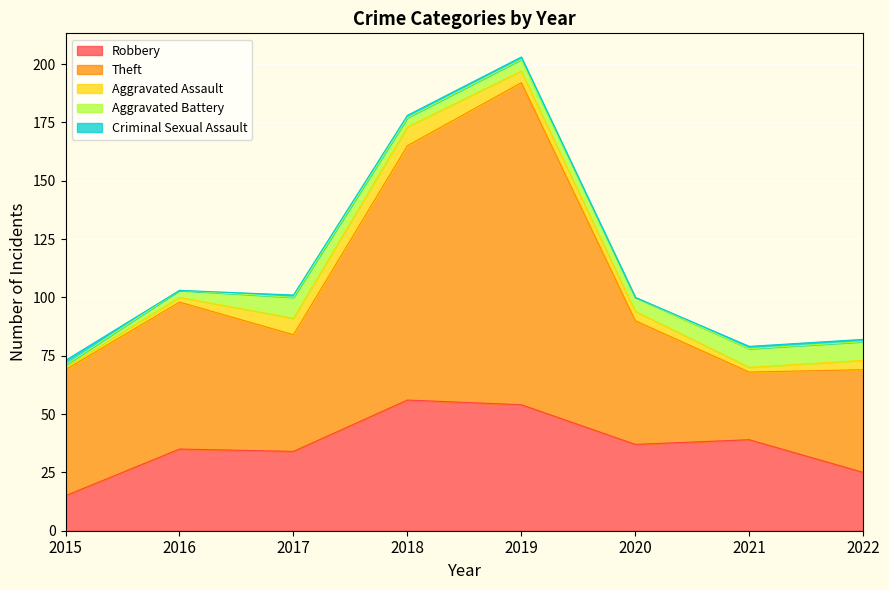

Which has a higher value, 2019 or 2017?

2019